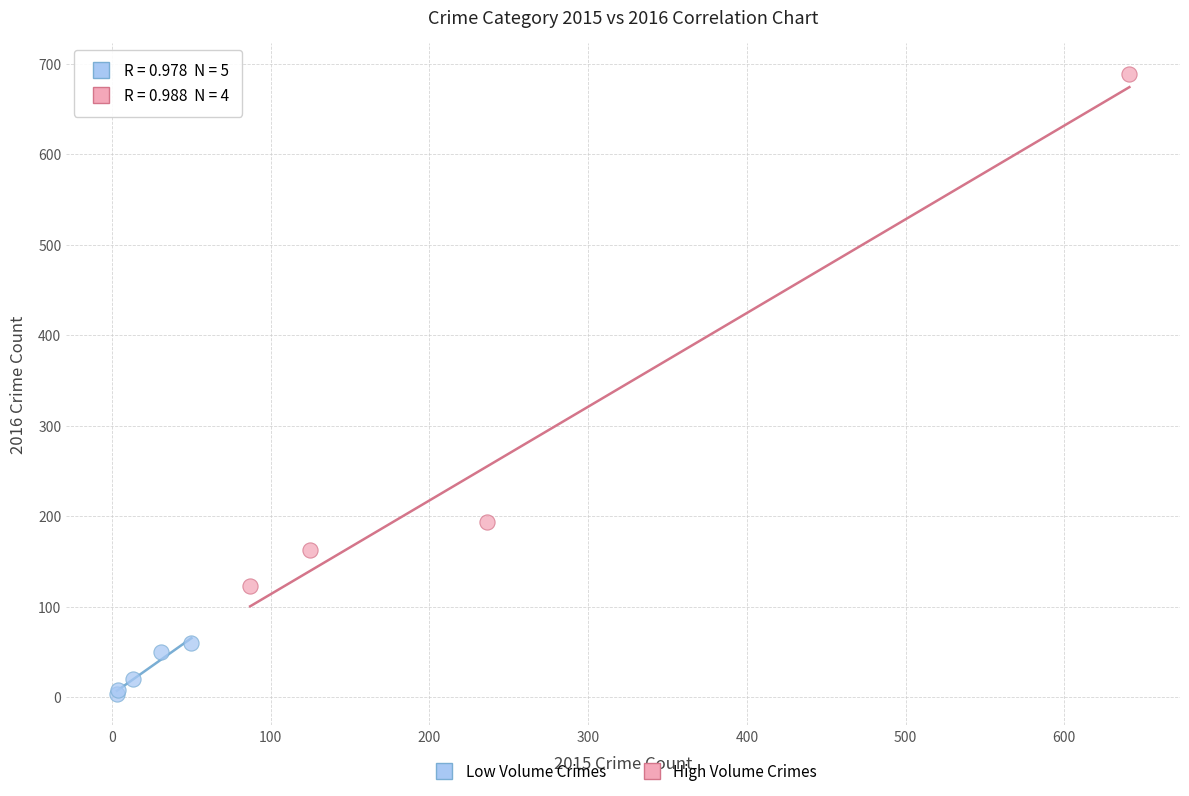

What are all the series names shown in the legend?

Low Volume Crimes, High Volume Crimes